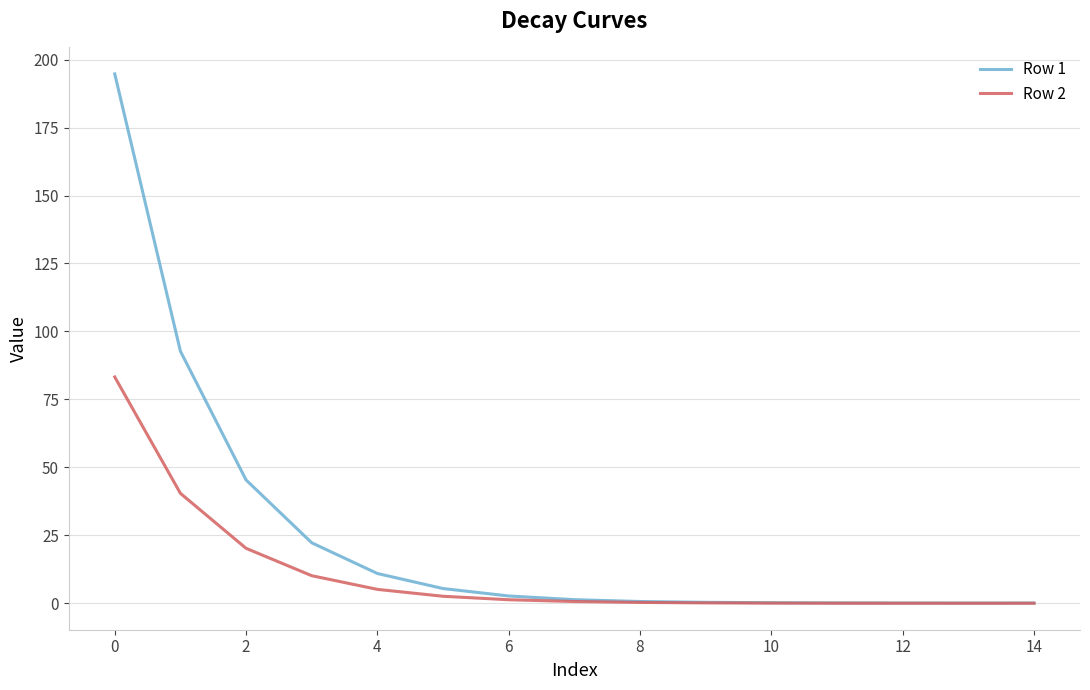

Which series has the largest total across all categories?

Row 1